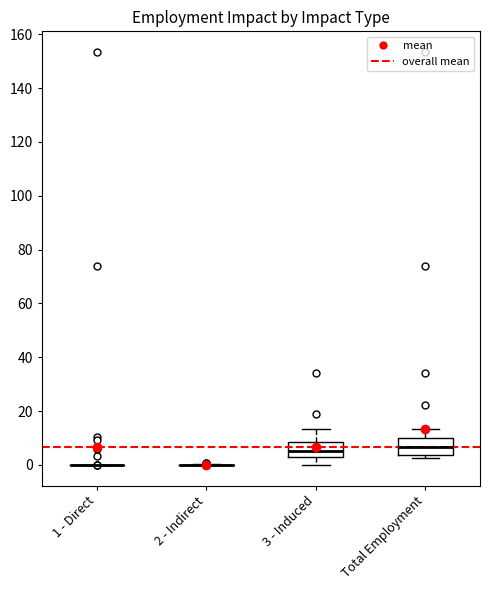

Reading left to right, transcribe this box plot: for each box, give where its median line is, the range the box spans, and where its two whiskers end, as read against the y-axis. The values are not printed on the chart, so give them approximately, as read against the axis.

1 - Direct: box collapsed to a line at 0, whiskers 0 to 0
2 - Indirect: box collapsed to a line at 0, whiskers 0 to 0
3 - Induced: median 6, box 2 to 8, whiskers 0 to 14
Total Employment: median 6, box 4 to 10, whiskers 2 to 14